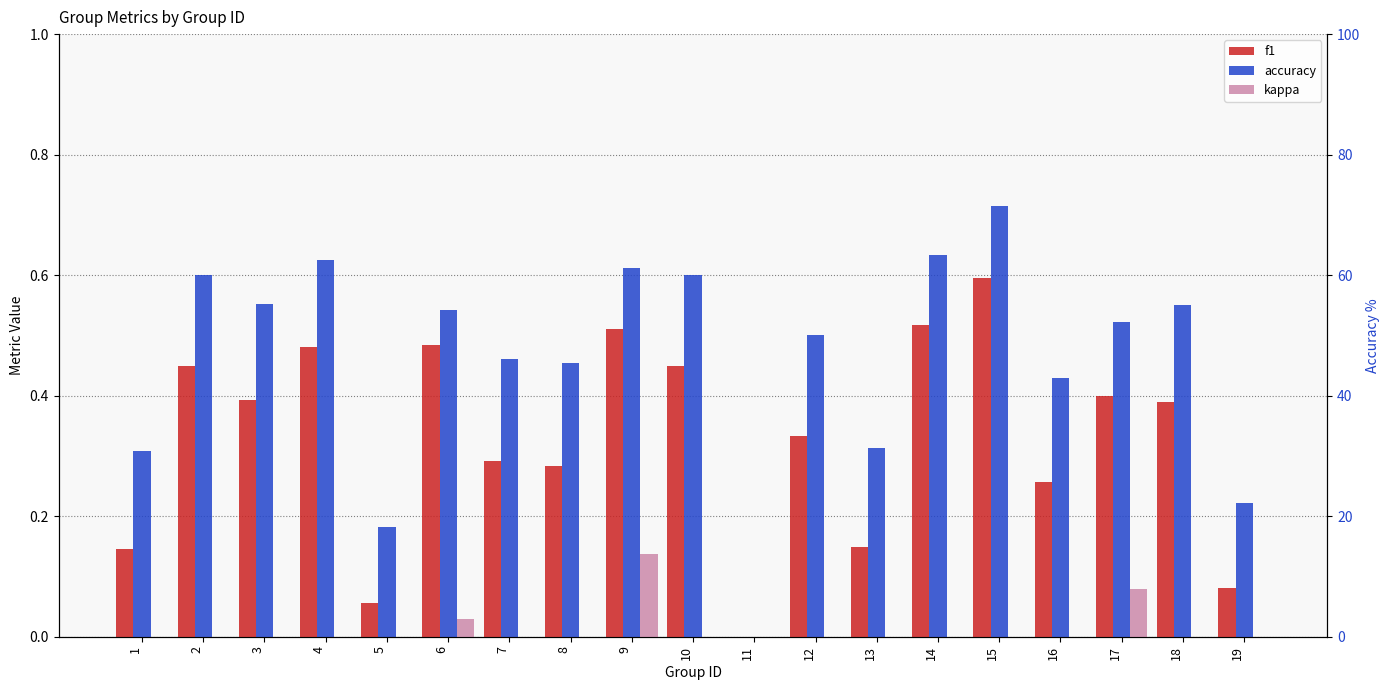

At 14, list the series in order from smallest to largest.

kappa, f1, accuracy